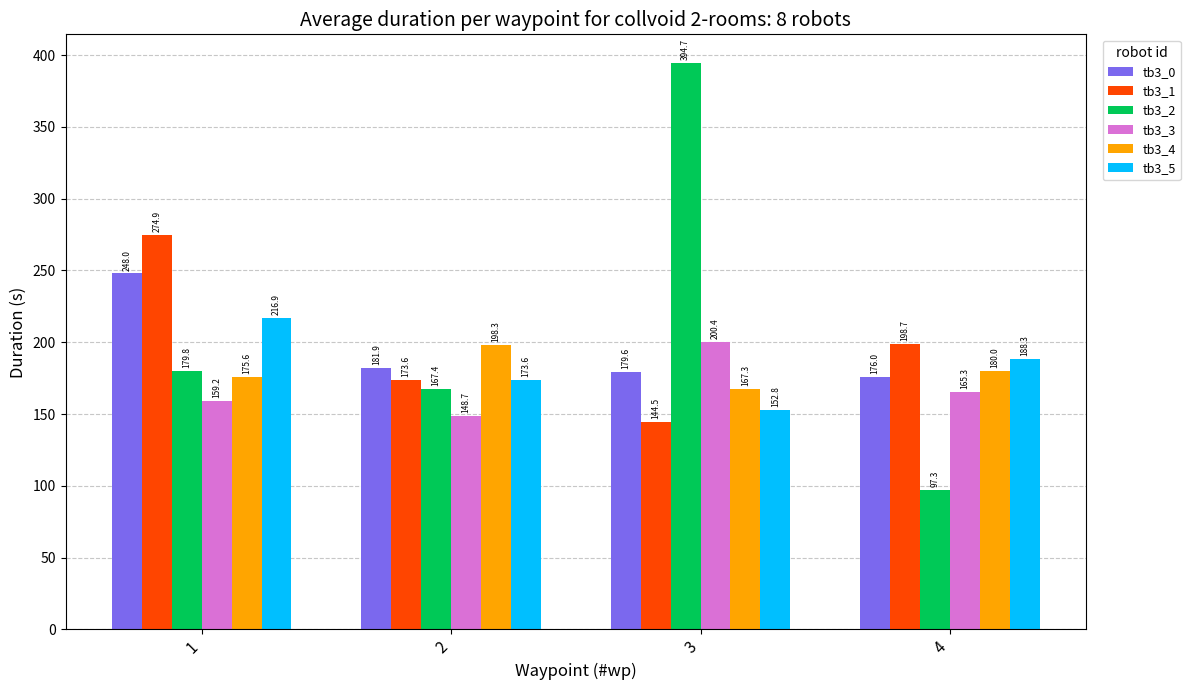

What is the total value across all series at 4?

1005.6